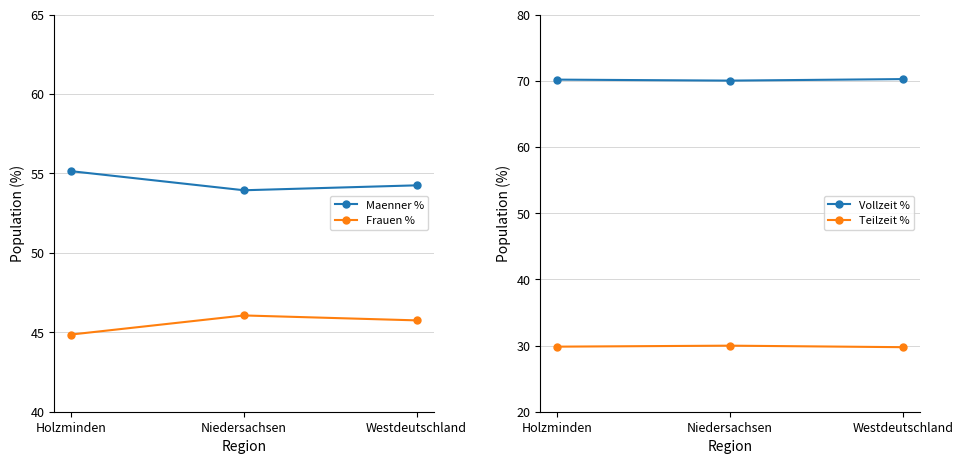

How many lines are shown in the chart?

4